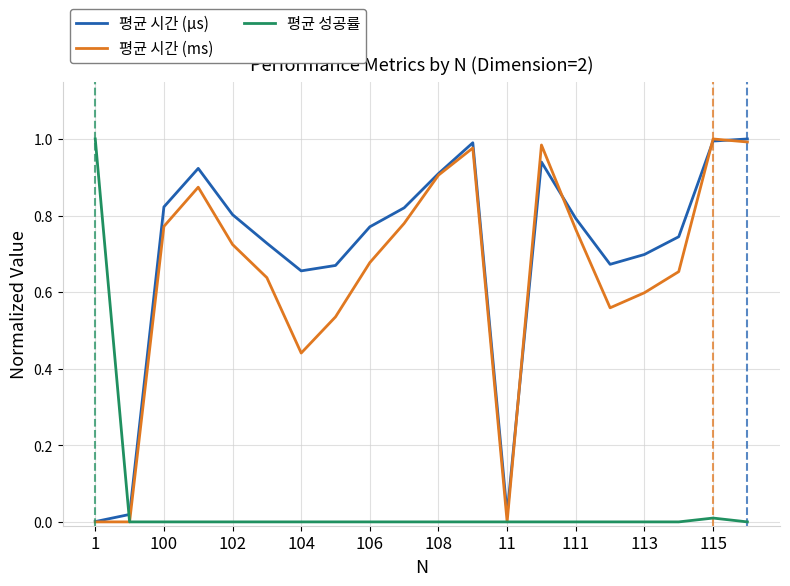

Which series has the largest total across all categories?

평균 시간 (μs)